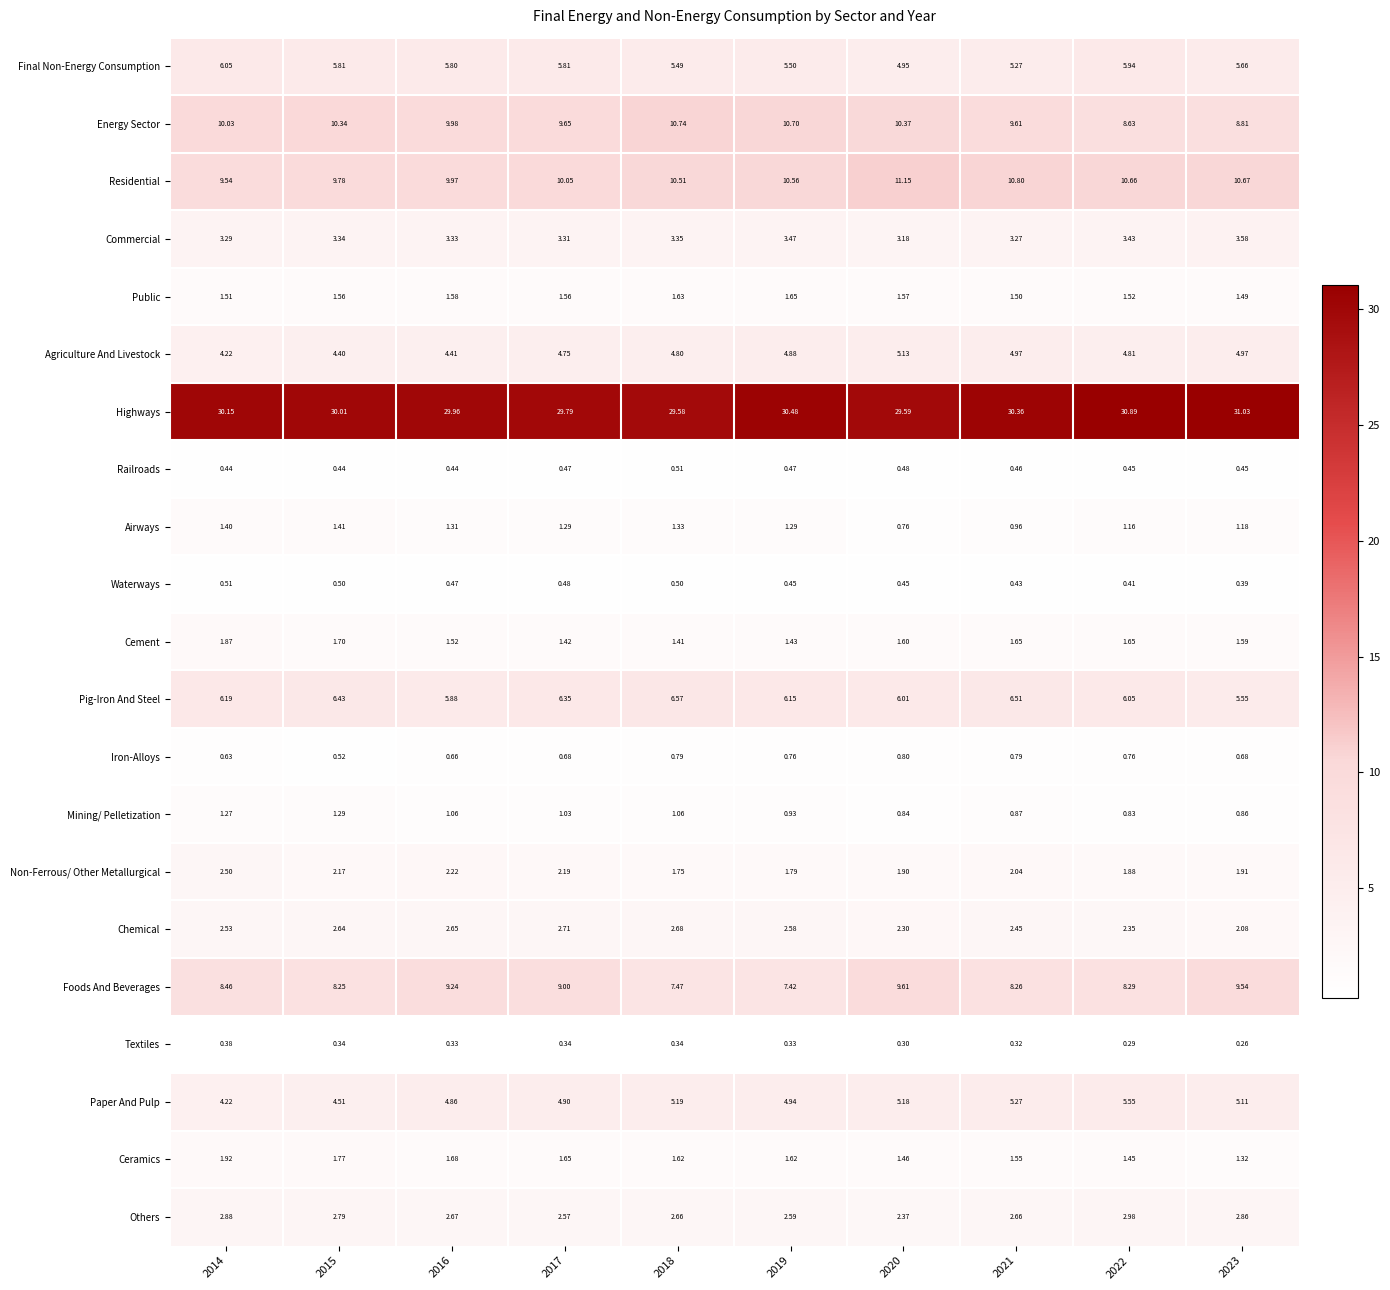

At 2017, list the series in order from largest to smallest.

Highways, Residential, Energy Sector, Foods And Beverages, Pig-Iron And Steel, Final Non-Energy Consumption, Paper And Pulp, Agriculture And Livestock, Commercial, Chemical, Others, Non-Ferrous/ Other Metallurgical, Ceramics, Public, Cement, Airways, Mining/ Pelletization, Iron-Alloys, Waterways, Railroads, Textiles